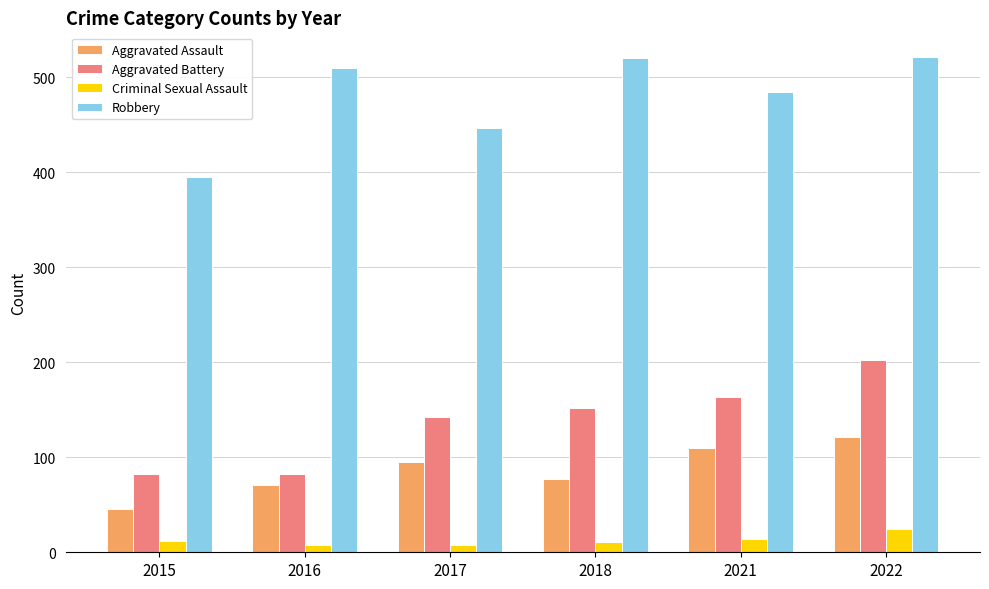

At which label is Aggravated Battery closest to 142?

2017